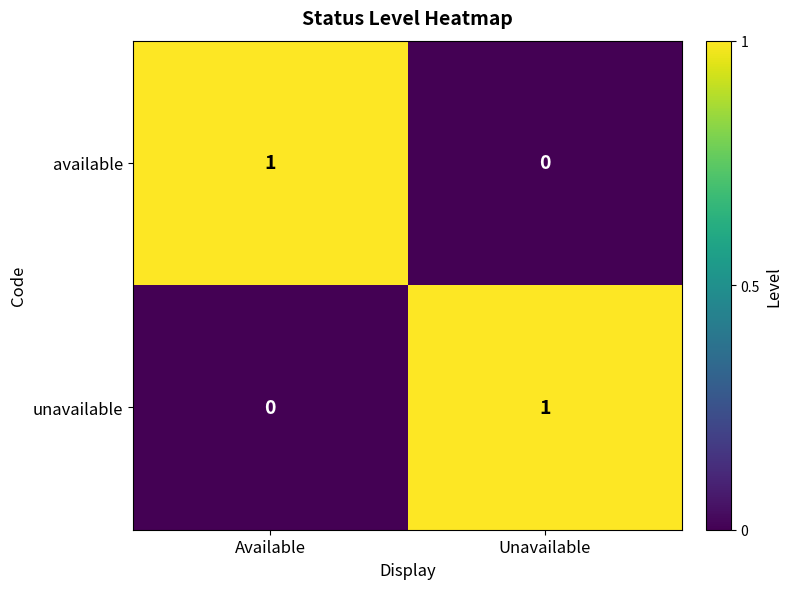

The value of available at Unavailable is 0. True or false?

True